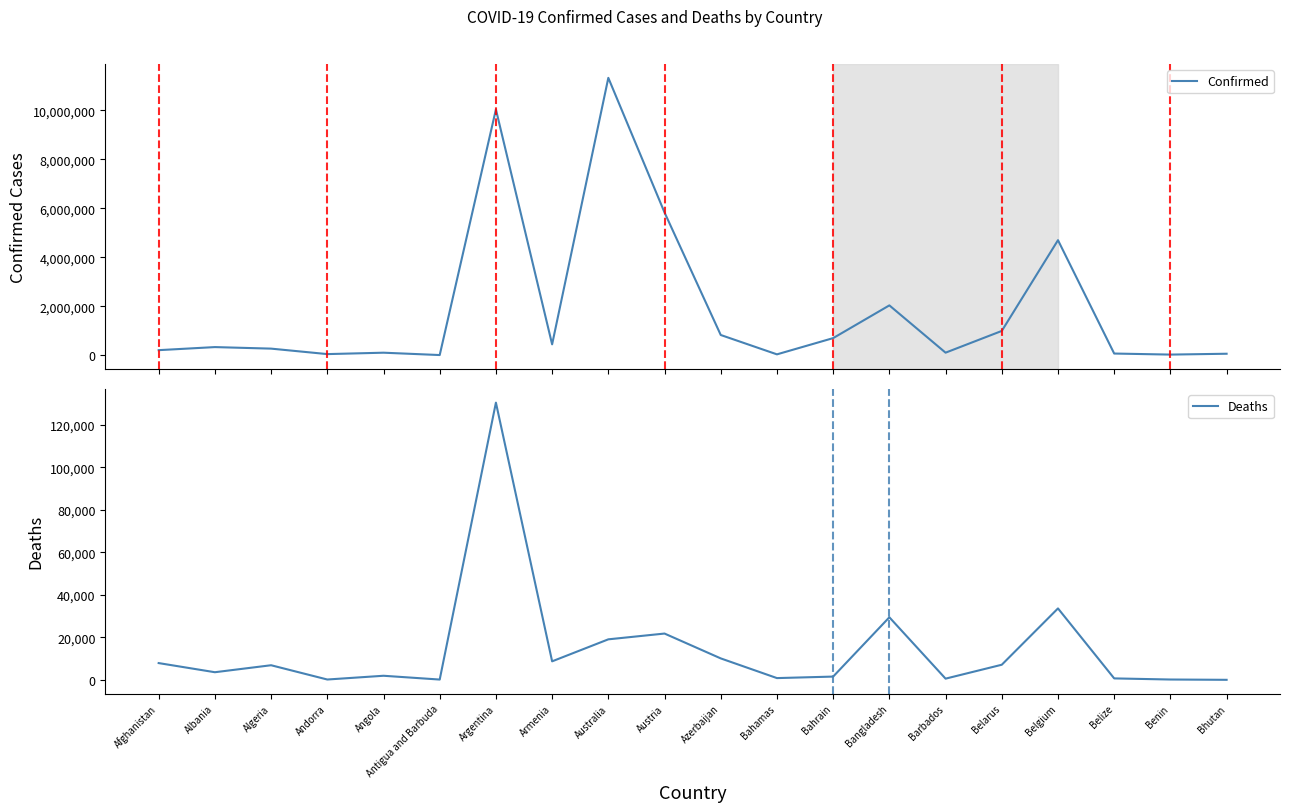

What position from the left is Armenia?

8